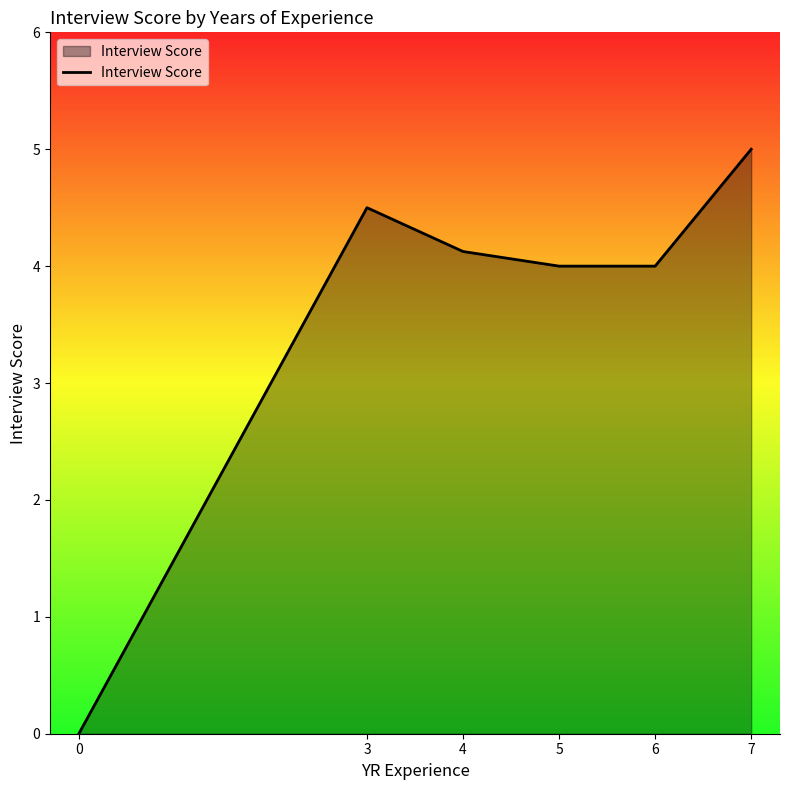

What is the value of the 4th point from the left?

4.0